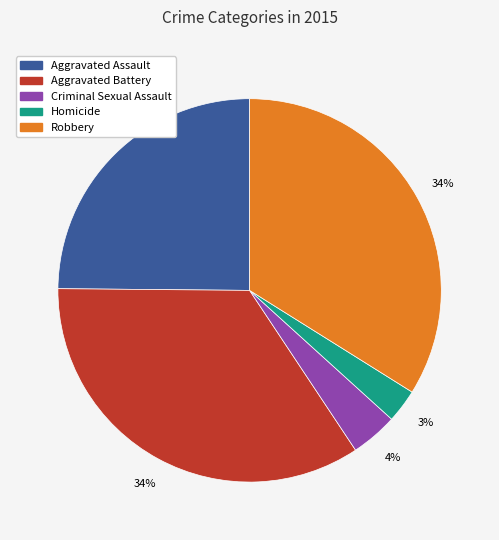

Does any single category account for the majority?

No